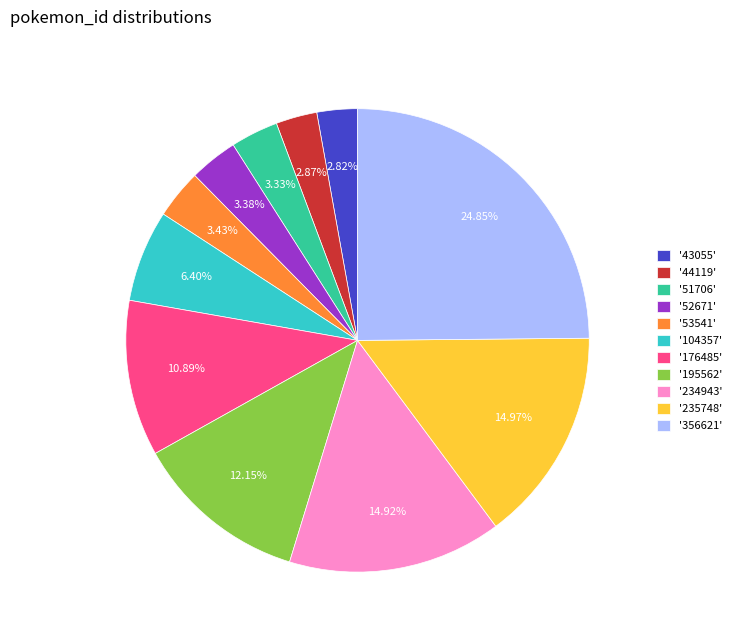

Is the sum of '53541' and '52671' greater than half?

No